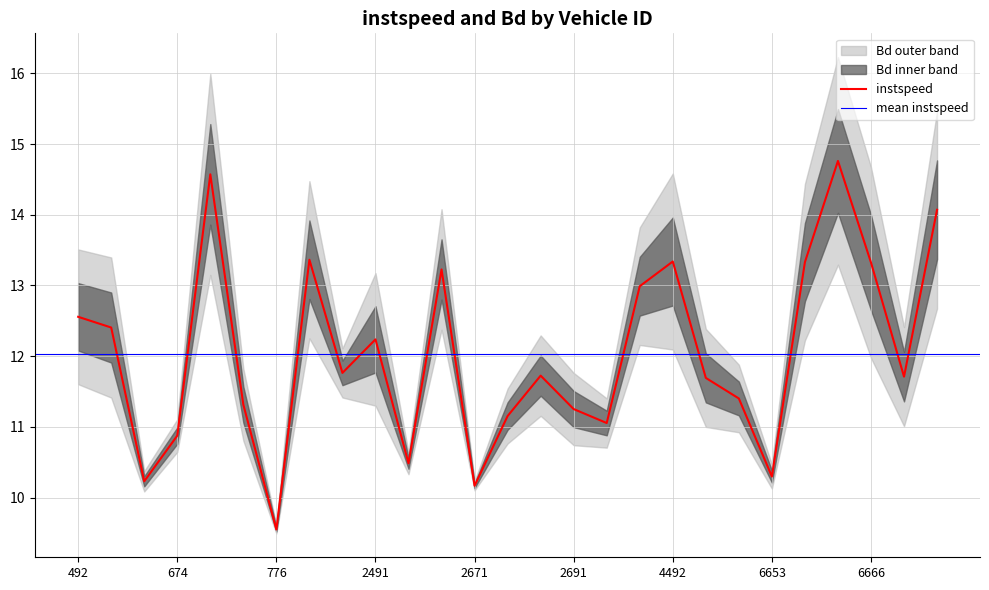

At which label is the value closest to 12?

918.0